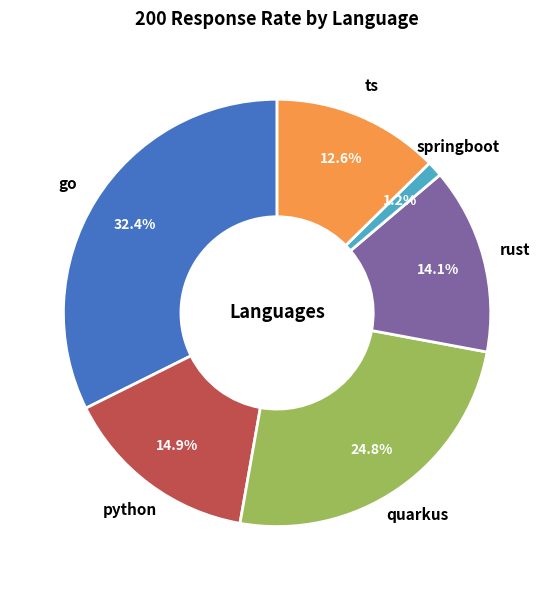

To the nearest percent, what is the difference between the largest and smallest slice percentages?

31%